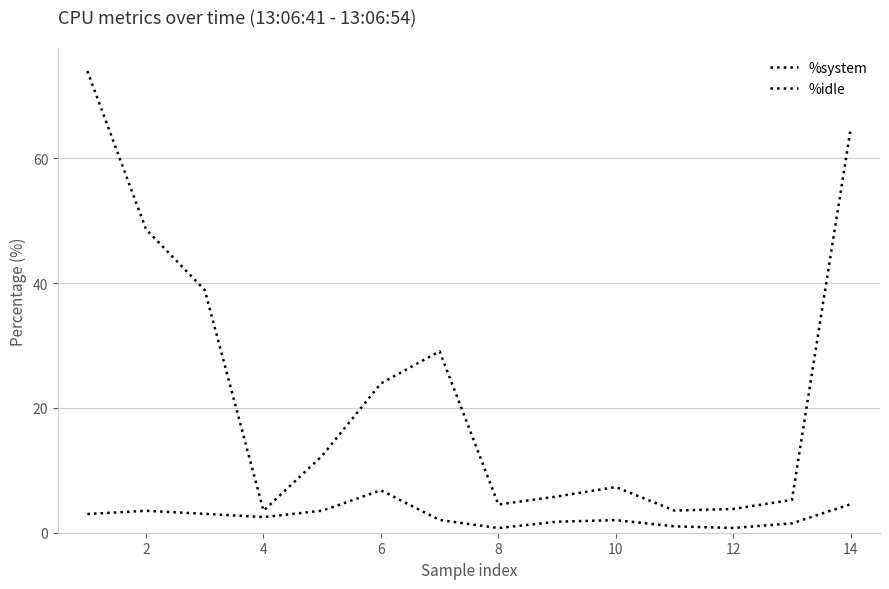

Does the chart have visible grid lines?

Yes